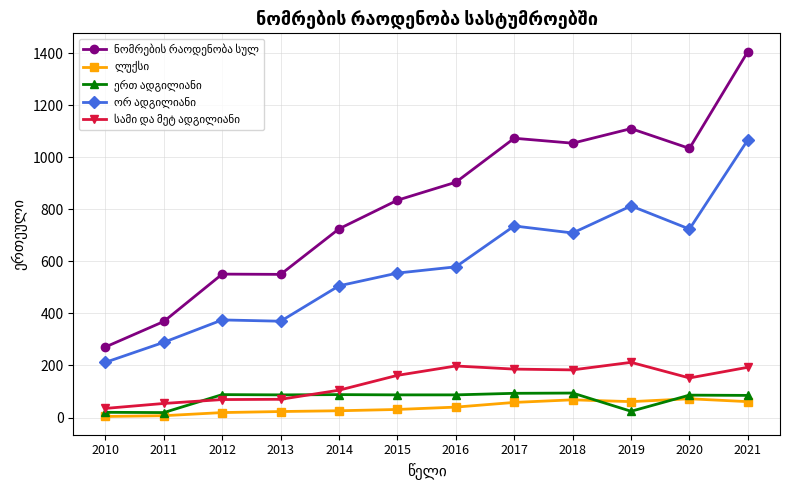

What is the greatest value displayed?

1406